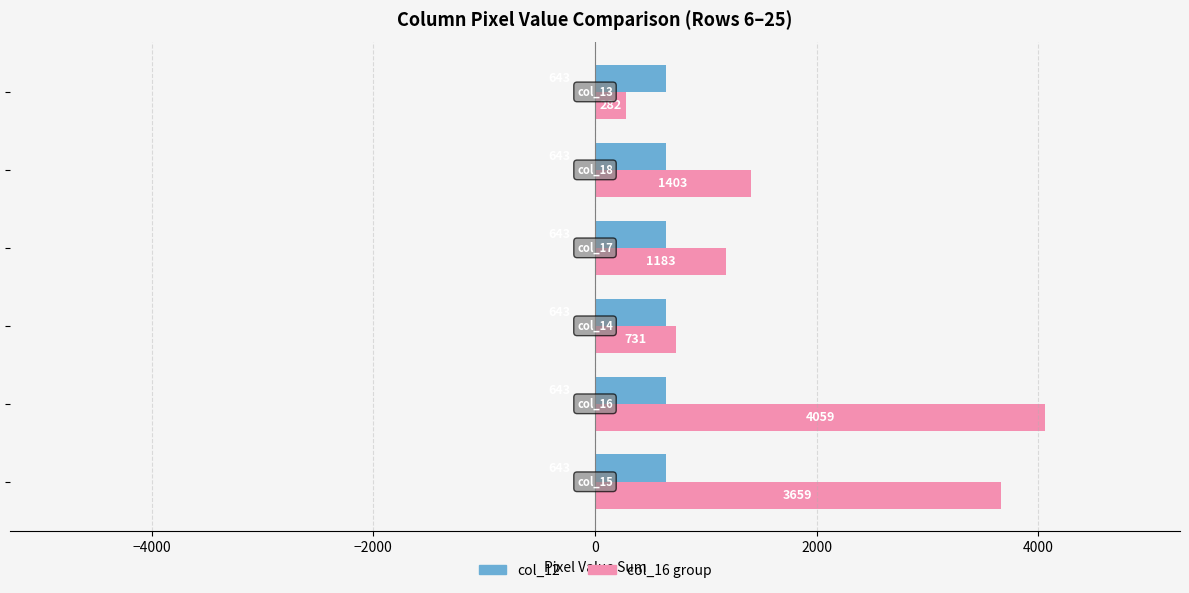

At how many categories does at least one series exceed 324?

6